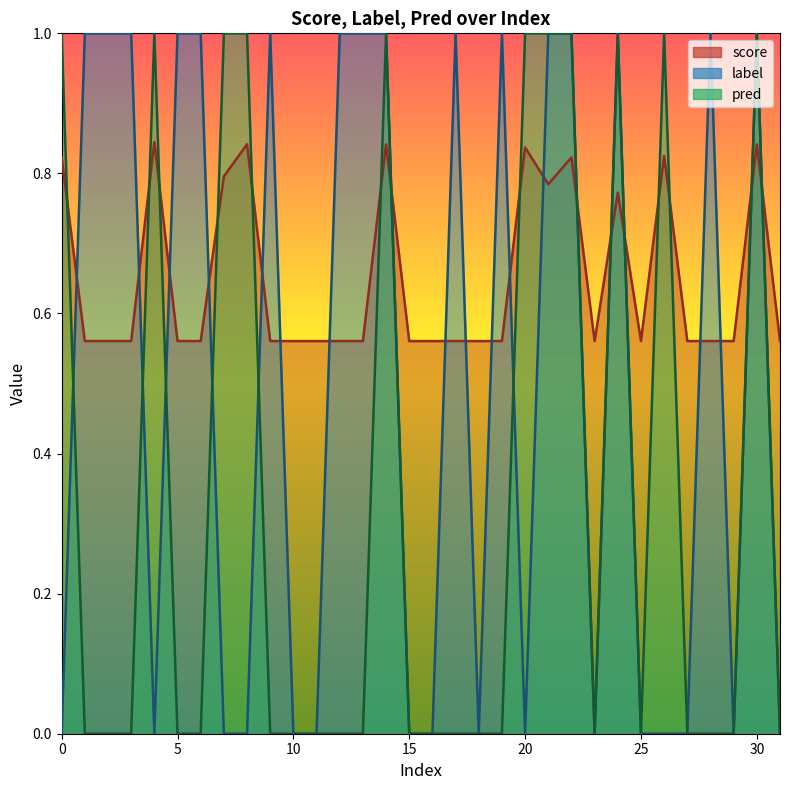

Which label corresponds to the largest value in the chart?

1